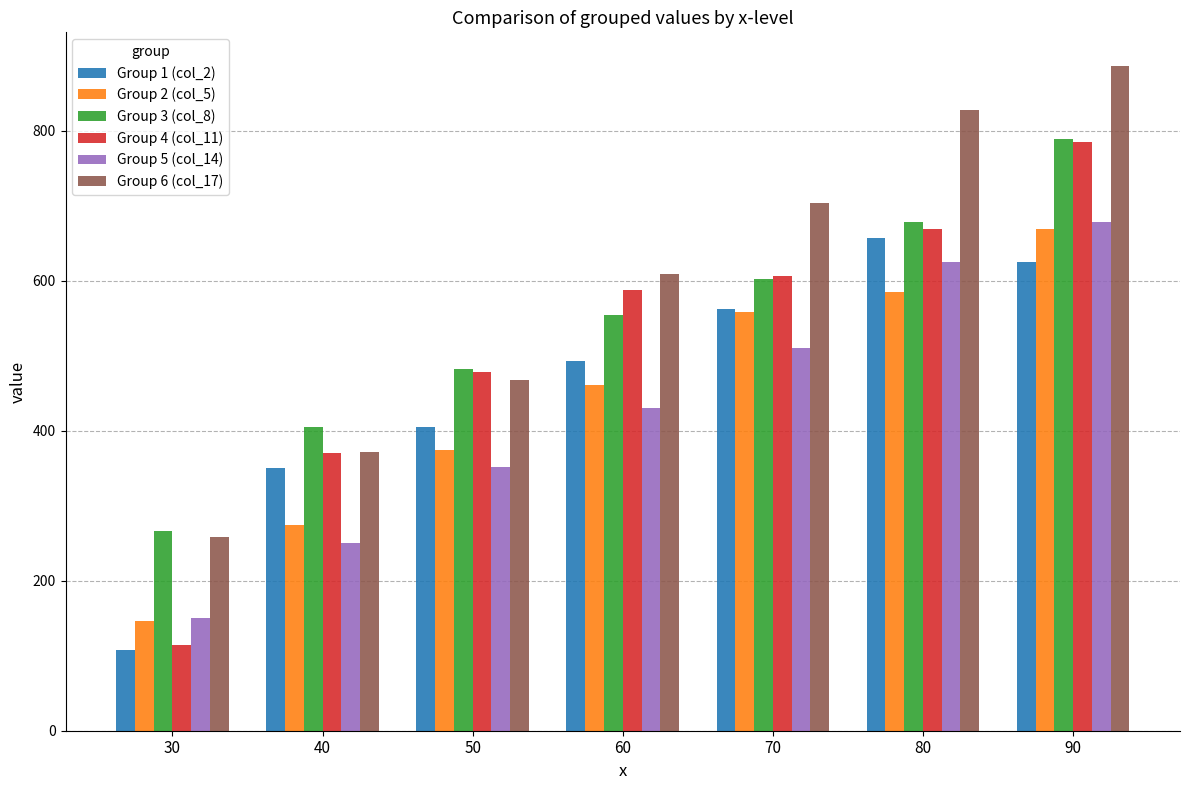

What is the sum of the Group 4 (col_11) values at 40 and 60?

959